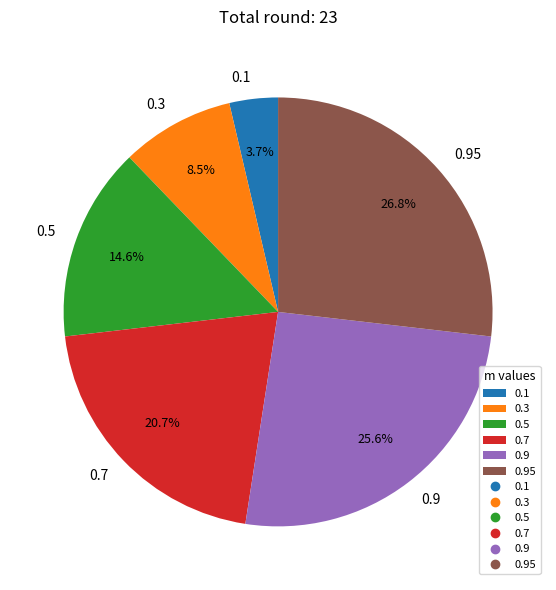

How many segments does this pie chart have?

6